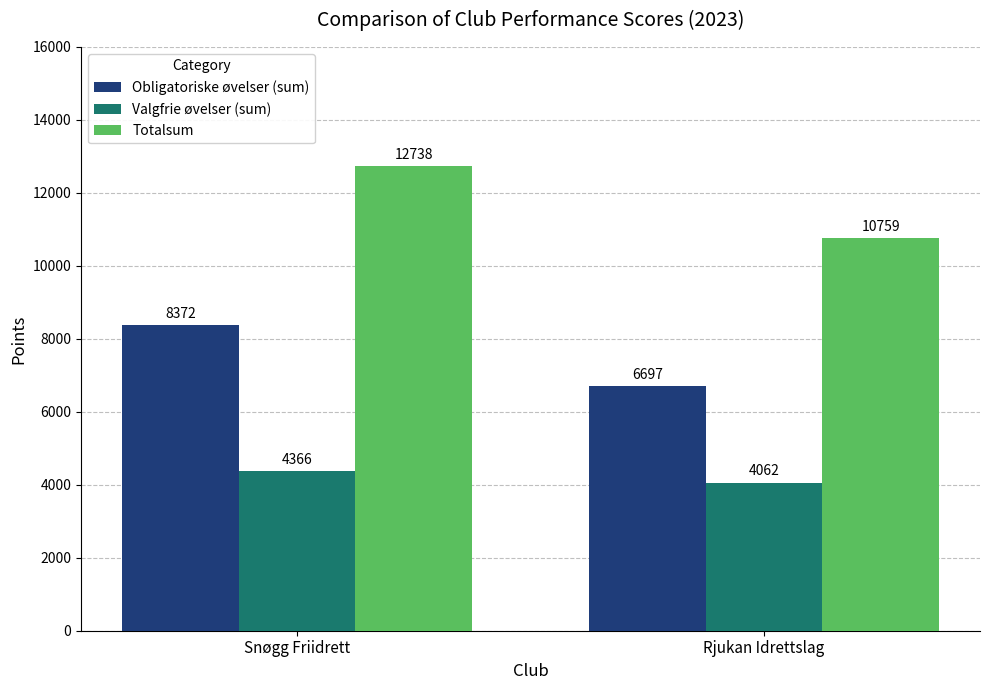

How many bars are there in each group?

3